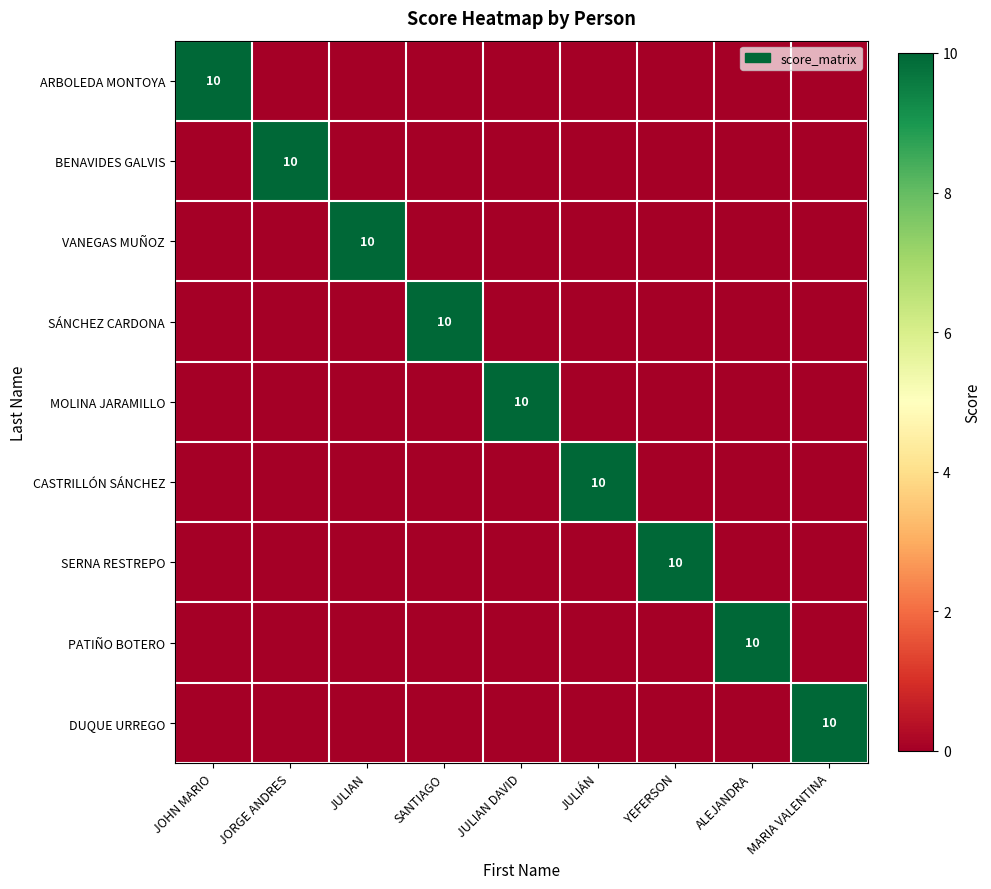

The value of ARBOLEDA MONTOYA at JOHN MARIO is 4. True or false?

False